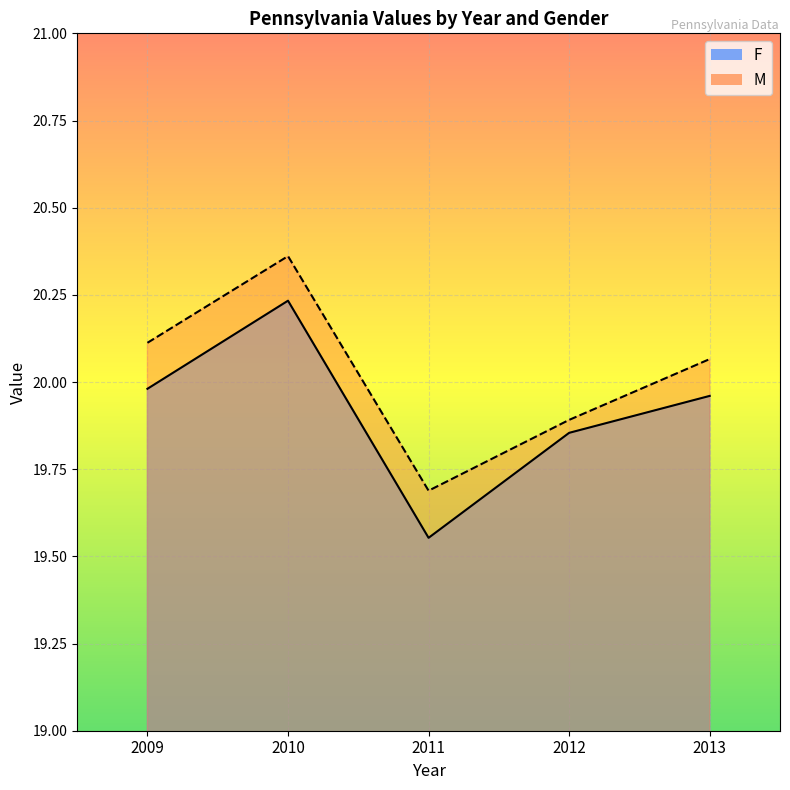

True or false: F and M intersect in this chart.

False